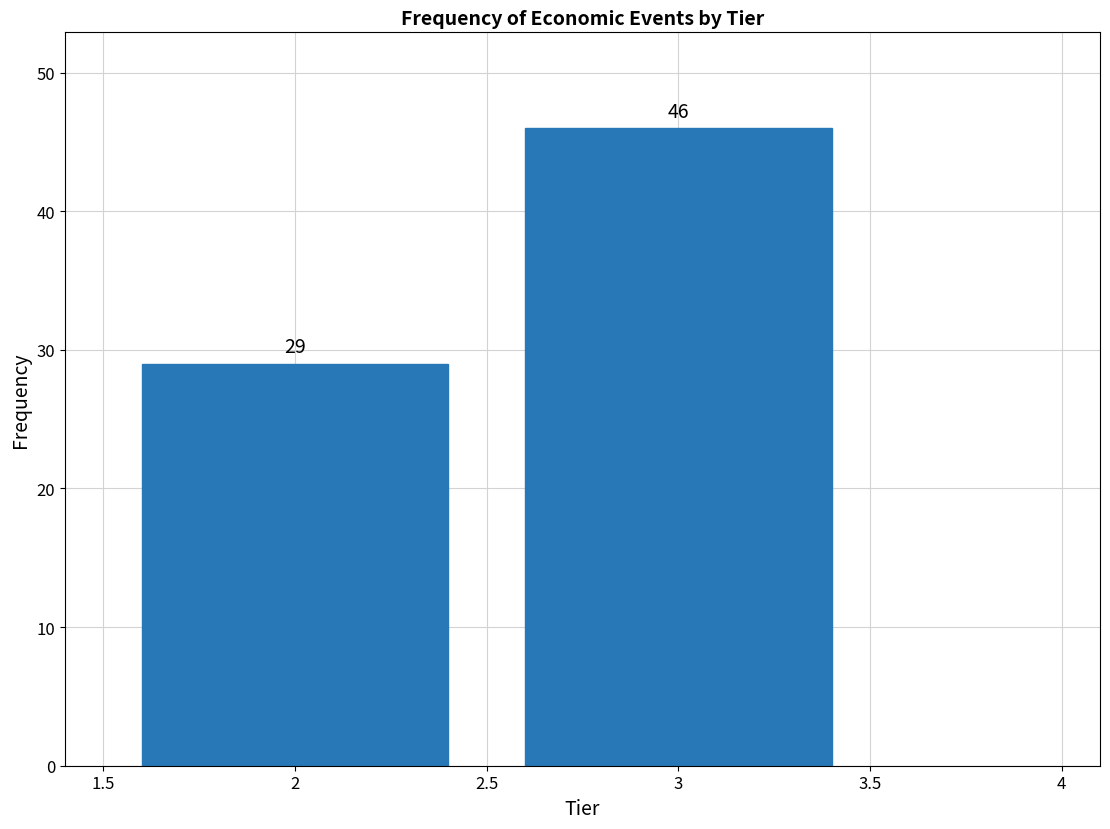

Reading left to right, list all the values displayed in this chart.

29	46